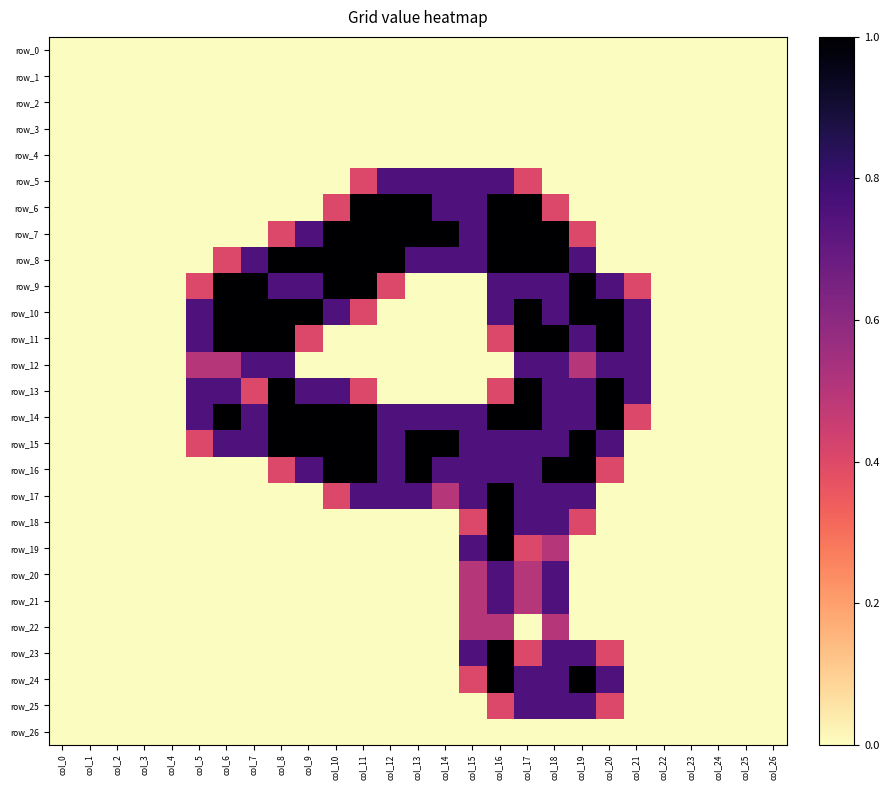

Reading right to left, extract all data points from this chart.

row_0: 0.0	0.0	0.0	0.0	0.0	0.0	0.0	0.0	0.0	0.0	0.0	0.0	0.0	0.0	0.0	0.0	0.0	0.0	0.0	0.0	0.0	0.0	0.0	0.0	0.0	0.0	0.0
row_1: 0.0	0.0	0.0	0.0	0.0	0.0	0.0	0.0	0.0	0.0	0.0	0.0	0.0	0.0	0.0	0.0	0.0	0.0	0.0	0.0	0.0	0.0	0.0	0.0	0.0	0.0	0.0
row_2: 0.0	0.0	0.0	0.0	0.0	0.0	0.0	0.0	0.0	0.0	0.0	0.0	0.0	0.0	0.0	0.0	0.0	0.0	0.0	0.0	0.0	0.0	0.0	0.0	0.0	0.0	0.0
row_3: 0.0	0.0	0.0	0.0	0.0	0.0	0.0	0.0	0.0	0.0	0.0	0.0	0.0	0.0	0.0	0.0	0.0	0.0	0.0	0.0	0.0	0.0	0.0	0.0	0.0	0.0	0.0
row_4: 0.0	0.0	0.0	0.0	0.0	0.0	0.0	0.0	0.0	0.0	0.0	0.0	0.0	0.0	0.0	0.0	0.0	0.0	0.0	0.0	0.0	0.0	0.0	0.0	0.0	0.0	0.0
row_5: 0.0	0.0	0.0	0.0	0.0	0.0	0.0	0.0	0.0	0.4	0.8	0.8	0.8	0.8	0.8	0.4	0.0	0.0	0.0	0.0	0.0	0.0	0.0	0.0	0.0	0.0	0.0
row_6: 0.0	0.0	0.0	0.0	0.0	0.0	0.0	0.0	0.4	1.0	1.0	0.8	0.8	1.0	1.0	1.0	0.4	0.0	0.0	0.0	0.0	0.0	0.0	0.0	0.0	0.0	0.0
row_7: 0.0	0.0	0.0	0.0	0.0	0.0	0.0	0.4	1.0	1.0	1.0	0.8	1.0	1.0	1.0	1.0	1.0	0.8	0.4	0.0	0.0	0.0	0.0	0.0	0.0	0.0	0.0
row_8: 0.0	0.0	0.0	0.0	0.0	0.0	0.0	0.8	1.0	1.0	1.0	0.8	0.8	0.8	1.0	1.0	1.0	1.0	1.0	0.8	0.4	0.0	0.0	0.0	0.0	0.0	0.0
row_9: 0.0	0.0	0.0	0.0	0.0	0.4	0.8	1.0	0.8	0.8	0.8	0.0	0.0	0.0	0.4	1.0	1.0	0.8	0.8	1.0	1.0	0.4	0.0	0.0	0.0	0.0	0.0
row_10: 0.0	0.0	0.0	0.0	0.0	0.8	1.0	1.0	0.8	1.0	0.8	0.0	0.0	0.0	0.0	0.4	0.8	1.0	1.0	1.0	1.0	0.8	0.0	0.0	0.0	0.0	0.0
row_11: 0.0	0.0	0.0	0.0	0.0	0.8	1.0	0.8	1.0	1.0	0.4	0.0	0.0	0.0	0.0	0.0	0.0	0.4	1.0	1.0	1.0	0.8	0.0	0.0	0.0	0.0	0.0
row_12: 0.0	0.0	0.0	0.0	0.0	0.8	0.8	0.5	0.8	0.8	0.0	0.0	0.0	0.0	0.0	0.0	0.0	0.0	0.8	0.8	0.5	0.5	0.0	0.0	0.0	0.0	0.0
row_13: 0.0	0.0	0.0	0.0	0.0	0.8	1.0	0.8	0.8	1.0	0.4	0.0	0.0	0.0	0.0	0.4	0.8	0.8	1.0	0.4	0.8	0.8	0.0	0.0	0.0	0.0	0.0
row_14: 0.0	0.0	0.0	0.0	0.0	0.4	1.0	0.8	0.8	1.0	1.0	0.8	0.8	0.8	0.8	1.0	1.0	1.0	1.0	0.8	1.0	0.8	0.0	0.0	0.0	0.0	0.0
row_15: 0.0	0.0	0.0	0.0	0.0	0.0	0.8	1.0	0.8	0.8	0.8	0.8	1.0	1.0	0.8	1.0	1.0	1.0	1.0	0.8	0.8	0.4	0.0	0.0	0.0	0.0	0.0
row_16: 0.0	0.0	0.0	0.0	0.0	0.0	0.4	1.0	1.0	0.8	0.8	0.8	0.8	1.0	0.8	1.0	1.0	0.8	0.4	0.0	0.0	0.0	0.0	0.0	0.0	0.0	0.0
row_17: 0.0	0.0	0.0	0.0	0.0	0.0	0.0	0.8	0.8	0.8	1.0	0.8	0.5	0.8	0.8	0.8	0.4	0.0	0.0	0.0	0.0	0.0	0.0	0.0	0.0	0.0	0.0
row_18: 0.0	0.0	0.0	0.0	0.0	0.0	0.0	0.4	0.8	0.8	1.0	0.4	0.0	0.0	0.0	0.0	0.0	0.0	0.0	0.0	0.0	0.0	0.0	0.0	0.0	0.0	0.0
row_19: 0.0	0.0	0.0	0.0	0.0	0.0	0.0	0.0	0.5	0.4	1.0	0.8	0.0	0.0	0.0	0.0	0.0	0.0	0.0	0.0	0.0	0.0	0.0	0.0	0.0	0.0	0.0
row_20: 0.0	0.0	0.0	0.0	0.0	0.0	0.0	0.0	0.8	0.5	0.8	0.5	0.0	0.0	0.0	0.0	0.0	0.0	0.0	0.0	0.0	0.0	0.0	0.0	0.0	0.0	0.0
row_21: 0.0	0.0	0.0	0.0	0.0	0.0	0.0	0.0	0.8	0.5	0.8	0.5	0.0	0.0	0.0	0.0	0.0	0.0	0.0	0.0	0.0	0.0	0.0	0.0	0.0	0.0	0.0
row_22: 0.0	0.0	0.0	0.0	0.0	0.0	0.0	0.0	0.5	0.0	0.5	0.5	0.0	0.0	0.0	0.0	0.0	0.0	0.0	0.0	0.0	0.0	0.0	0.0	0.0	0.0	0.0
row_23: 0.0	0.0	0.0	0.0	0.0	0.0	0.4	0.8	0.8	0.4	1.0	0.8	0.0	0.0	0.0	0.0	0.0	0.0	0.0	0.0	0.0	0.0	0.0	0.0	0.0	0.0	0.0
row_24: 0.0	0.0	0.0	0.0	0.0	0.0	0.8	1.0	0.8	0.8	1.0	0.4	0.0	0.0	0.0	0.0	0.0	0.0	0.0	0.0	0.0	0.0	0.0	0.0	0.0	0.0	0.0
row_25: 0.0	0.0	0.0	0.0	0.0	0.0	0.4	0.8	0.8	0.8	0.4	0.0	0.0	0.0	0.0	0.0	0.0	0.0	0.0	0.0	0.0	0.0	0.0	0.0	0.0	0.0	0.0
row_26: 0.0	0.0	0.0	0.0	0.0	0.0	0.0	0.0	0.0	0.0	0.0	0.0	0.0	0.0	0.0	0.0	0.0	0.0	0.0	0.0	0.0	0.0	0.0	0.0	0.0	0.0	0.0